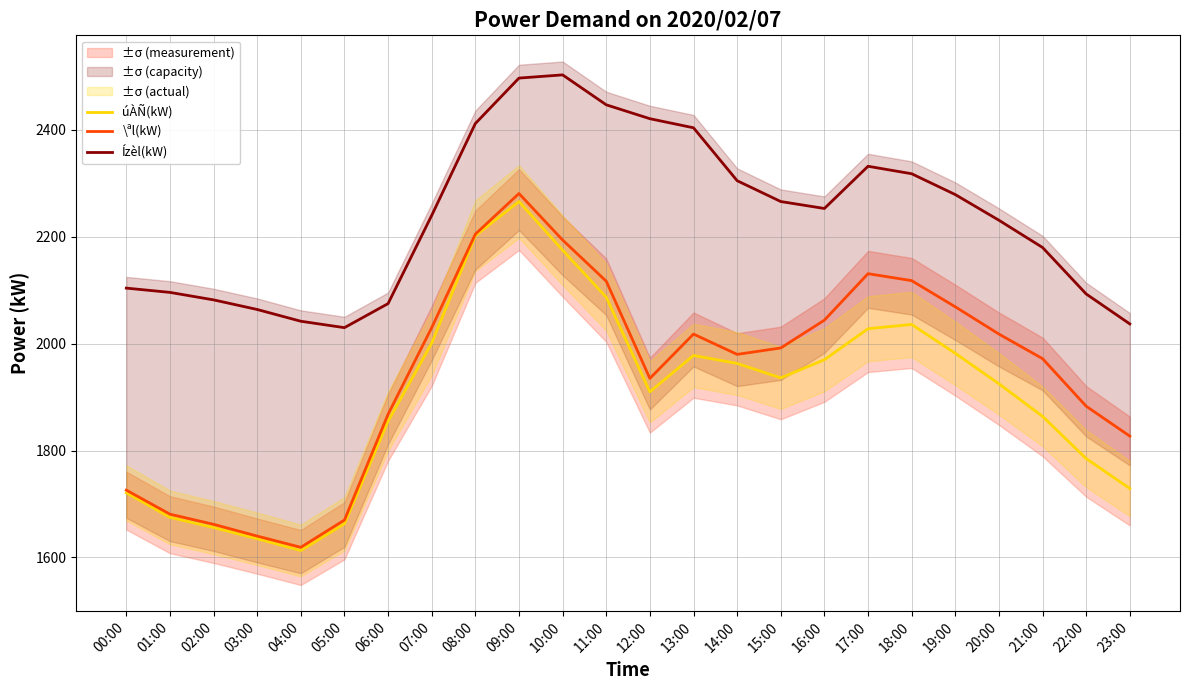

Where is the first local minimum for \ªl(kW)?

04:00